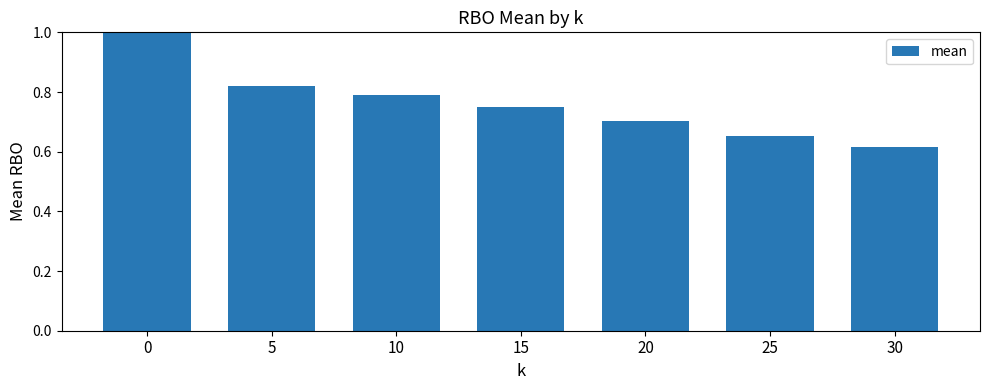

Is it true that the value at 10 is 0.8?

True